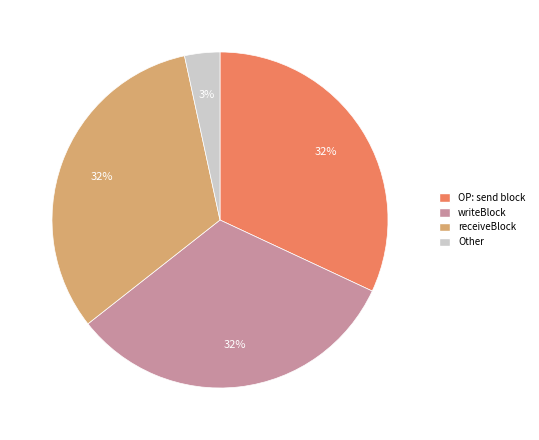

To the nearest percent, what is the average slice percentage?

25%